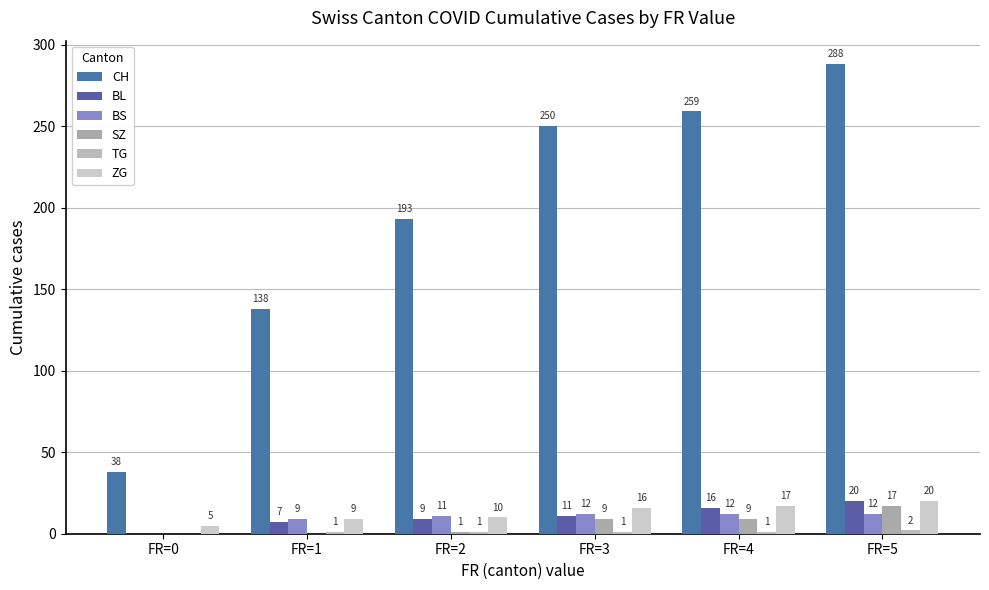

List the labels in order of ZG value, smallest first.

FR=0, FR=1, FR=2, FR=3, FR=4, FR=5